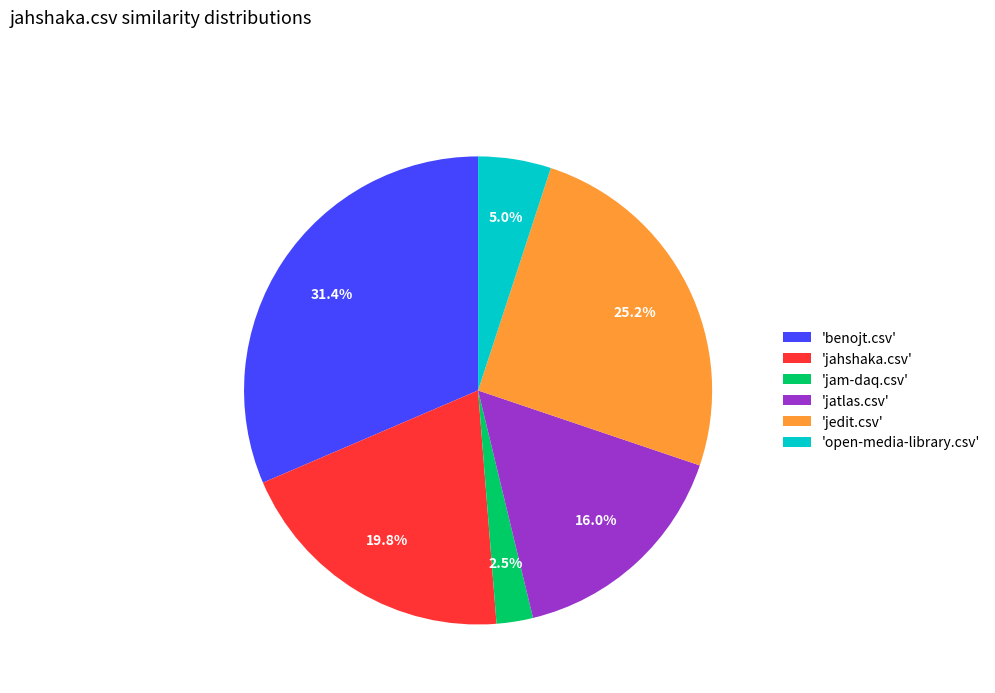

Rank the categories by value from highest to lowest.

'benojt.csv', 'jedit.csv', 'jahshaka.csv', 'jatlas.csv', 'open-media-library.csv', 'jam-daq.csv'